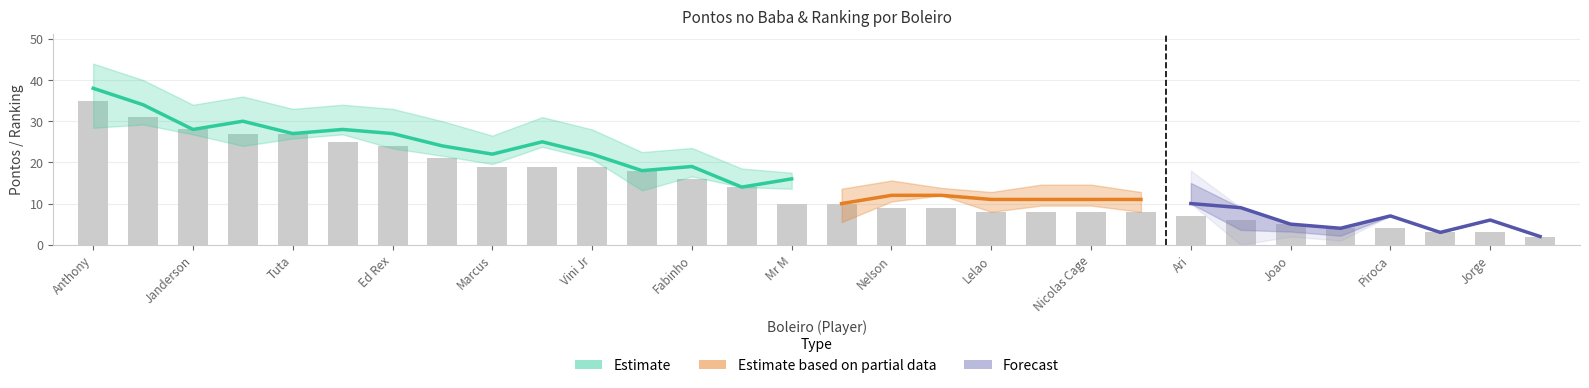

Approximately how many times larger is the value at Marcus compared to Mr M?

1.9